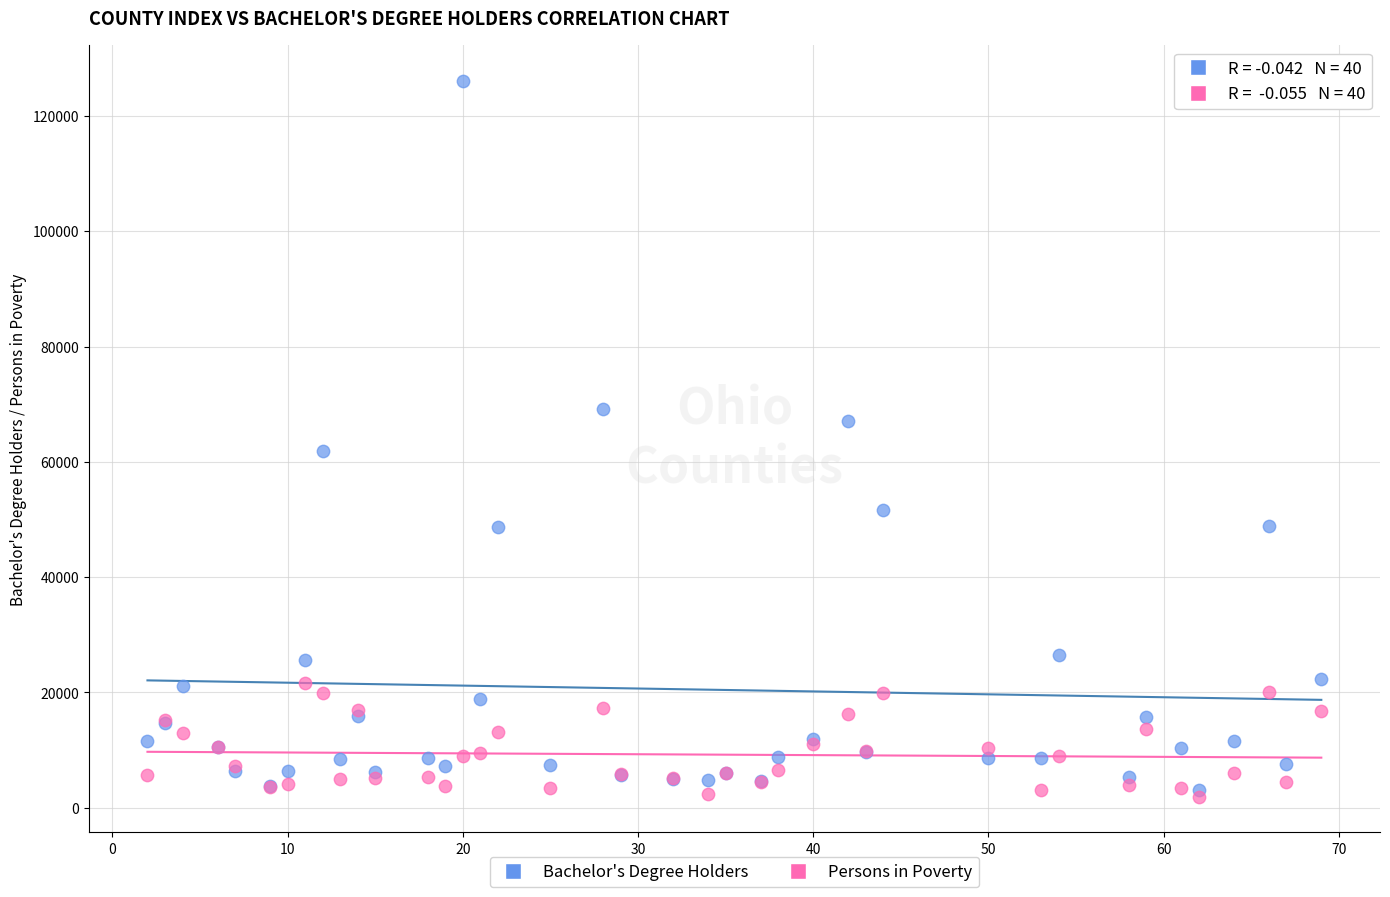

Which series has the largest Y range (max minus min)?

Bachelor's Degree Holders